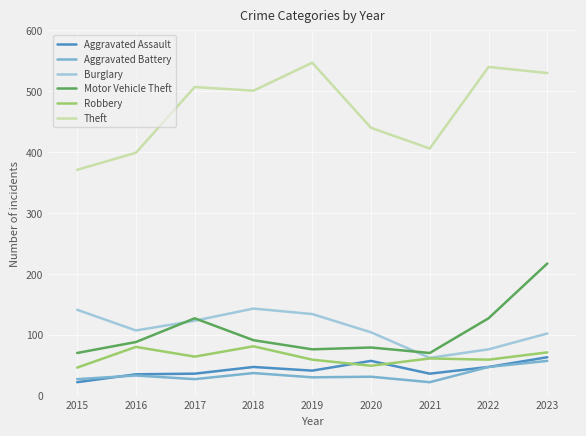

What is the highest value of the Aggravated Battery series?

57